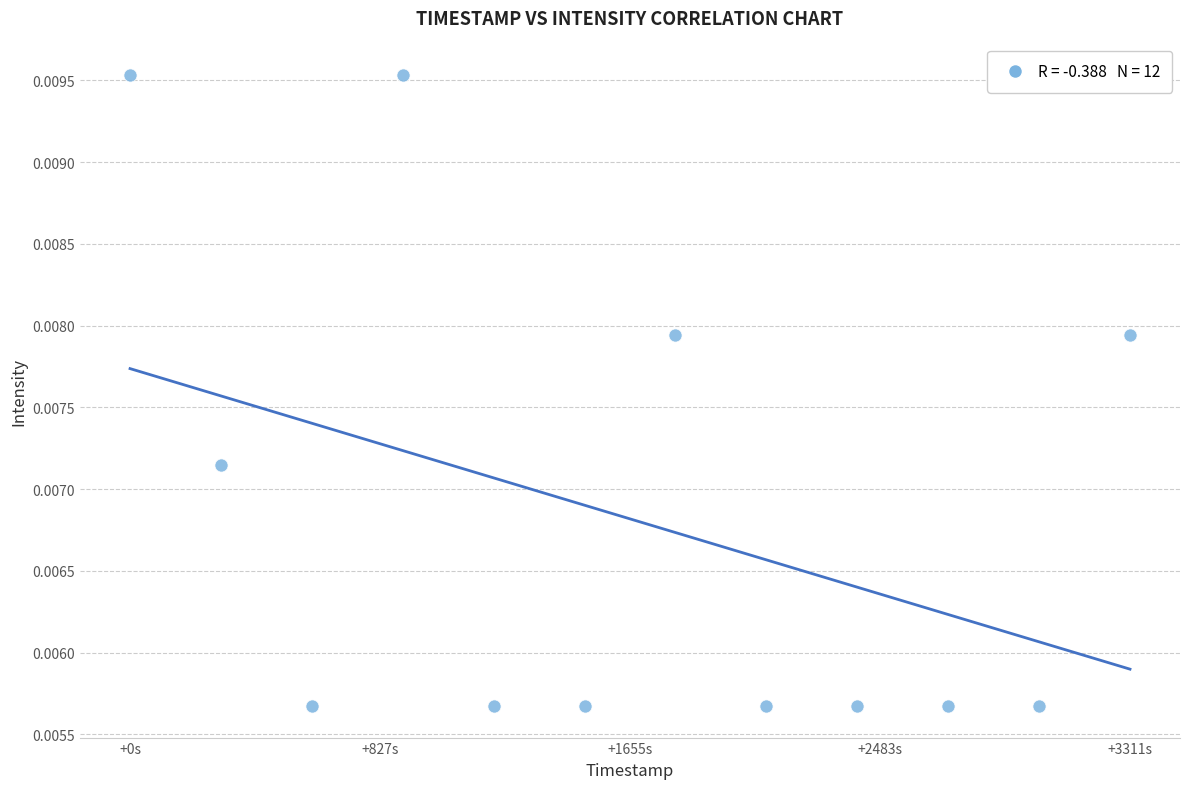

What is the average X value?

1655.5